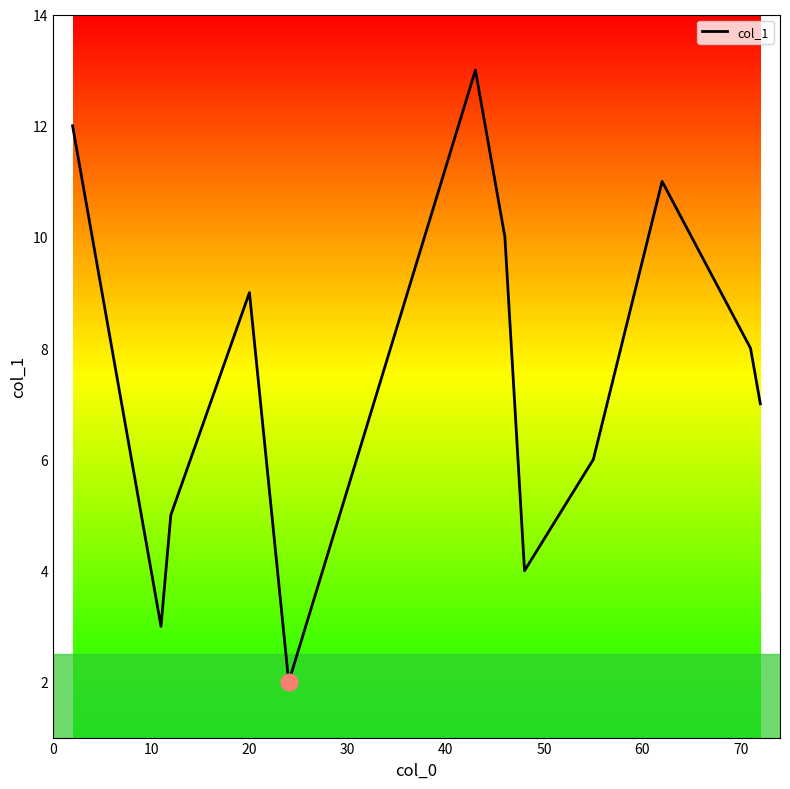

What is the difference between the maximum and minimum values?

11